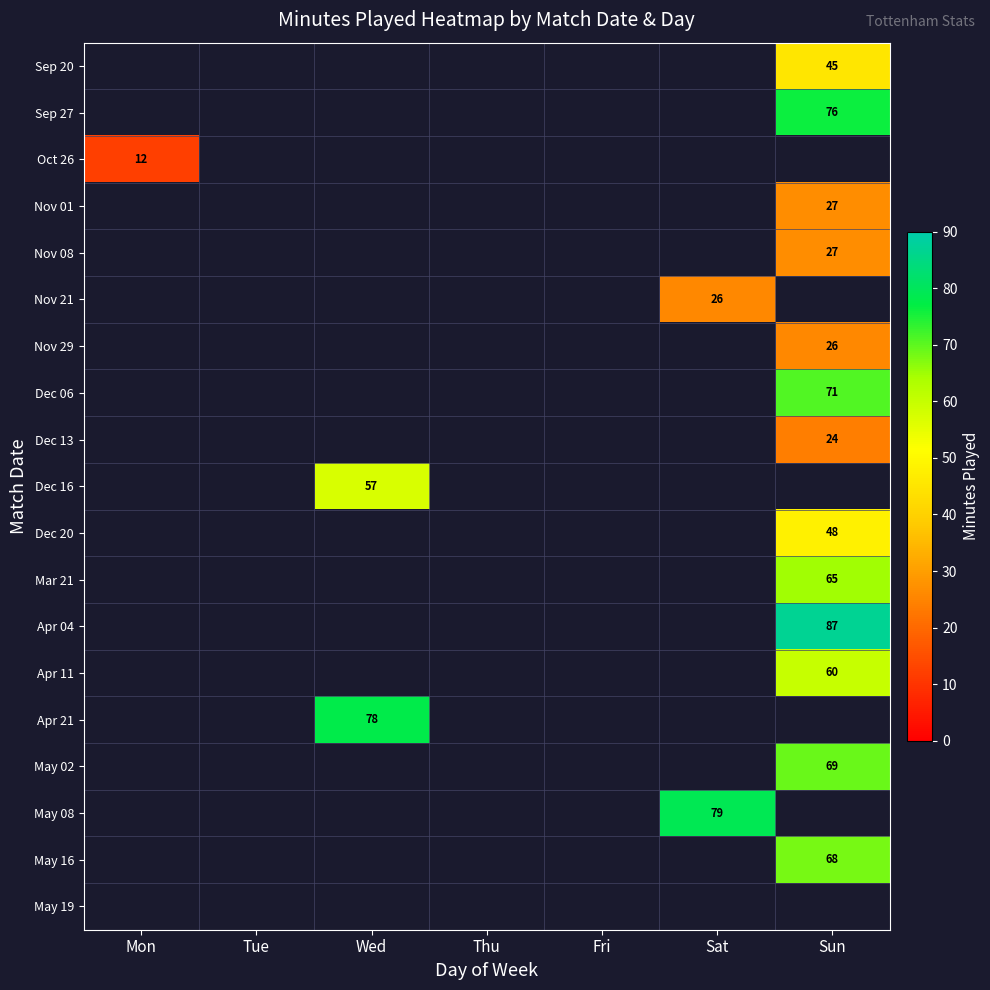

Is it true that Dec 06 equals 41 at Sun?

False